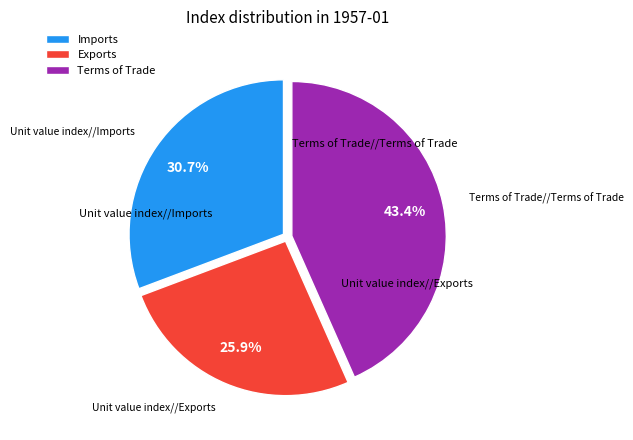

Which category has the biggest portion of the pie?

Terms of Trade